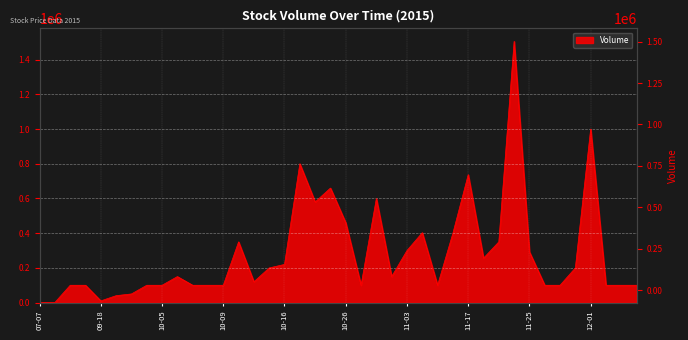

At which label is the value closest to 753000?

11-17